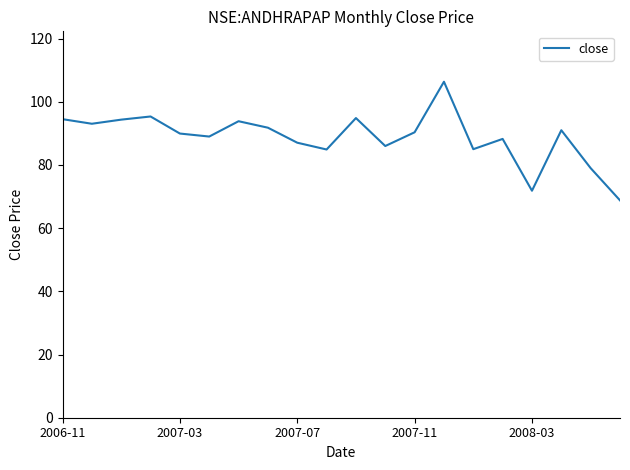

How many lines are shown in the chart?

1